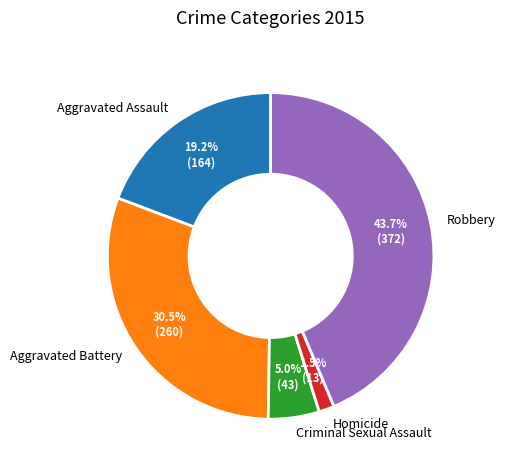

Is there a majority slice in this chart?

No